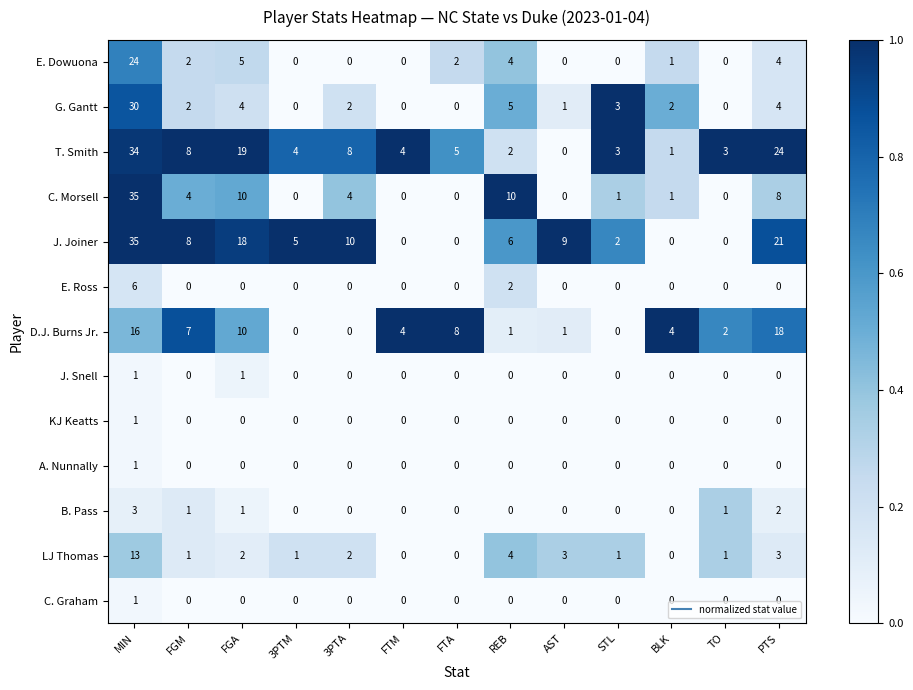

What is the difference between the maximum and minimum values in the T. Smith series?

34